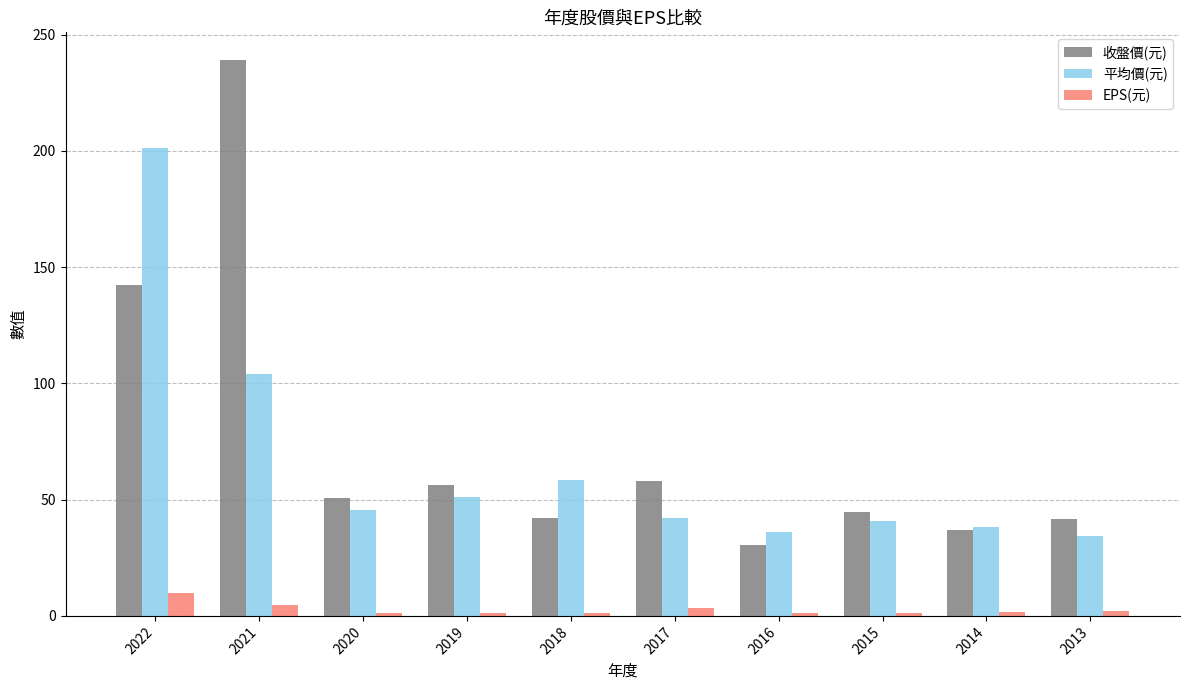

Are the bars horizontal?

No